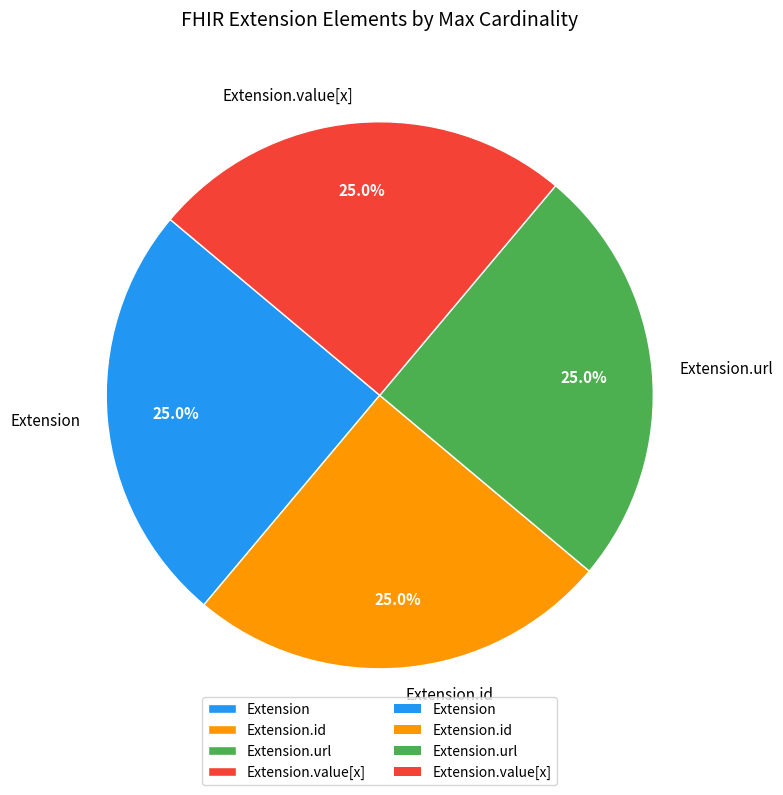

How much of the chart is everything except Extension?

75.0%